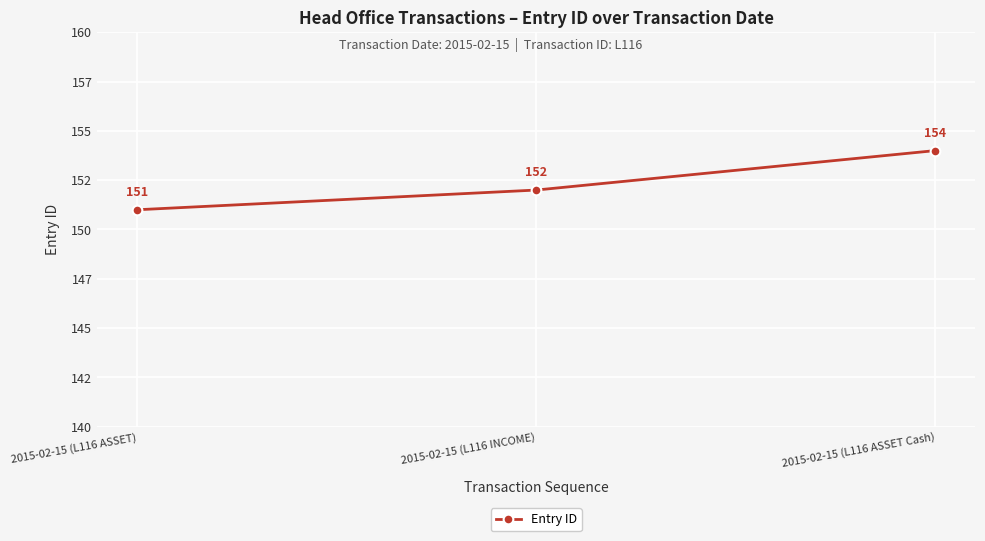

Is it true that the value at 2015-02-15 (L116 INCOME) is 267?

False